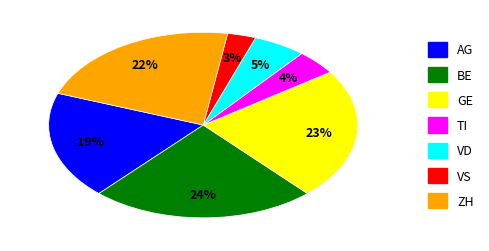

Which category has the smallest portion of the pie?

VS